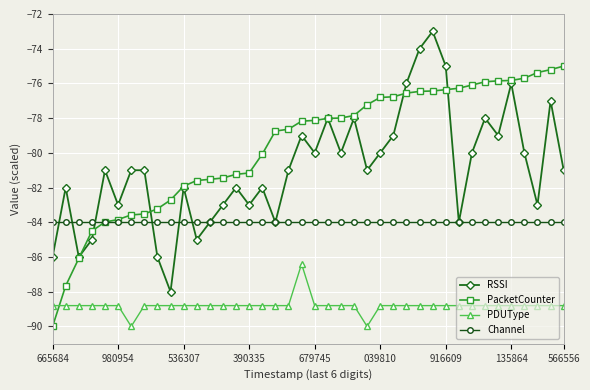

Which series has the largest total across all categories?

PacketCounter